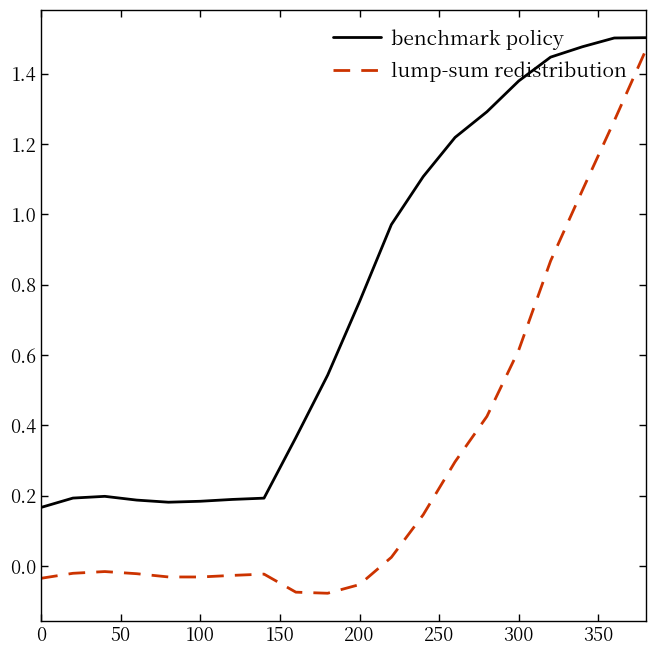

Which series has the largest total across all categories?

benchmark policy